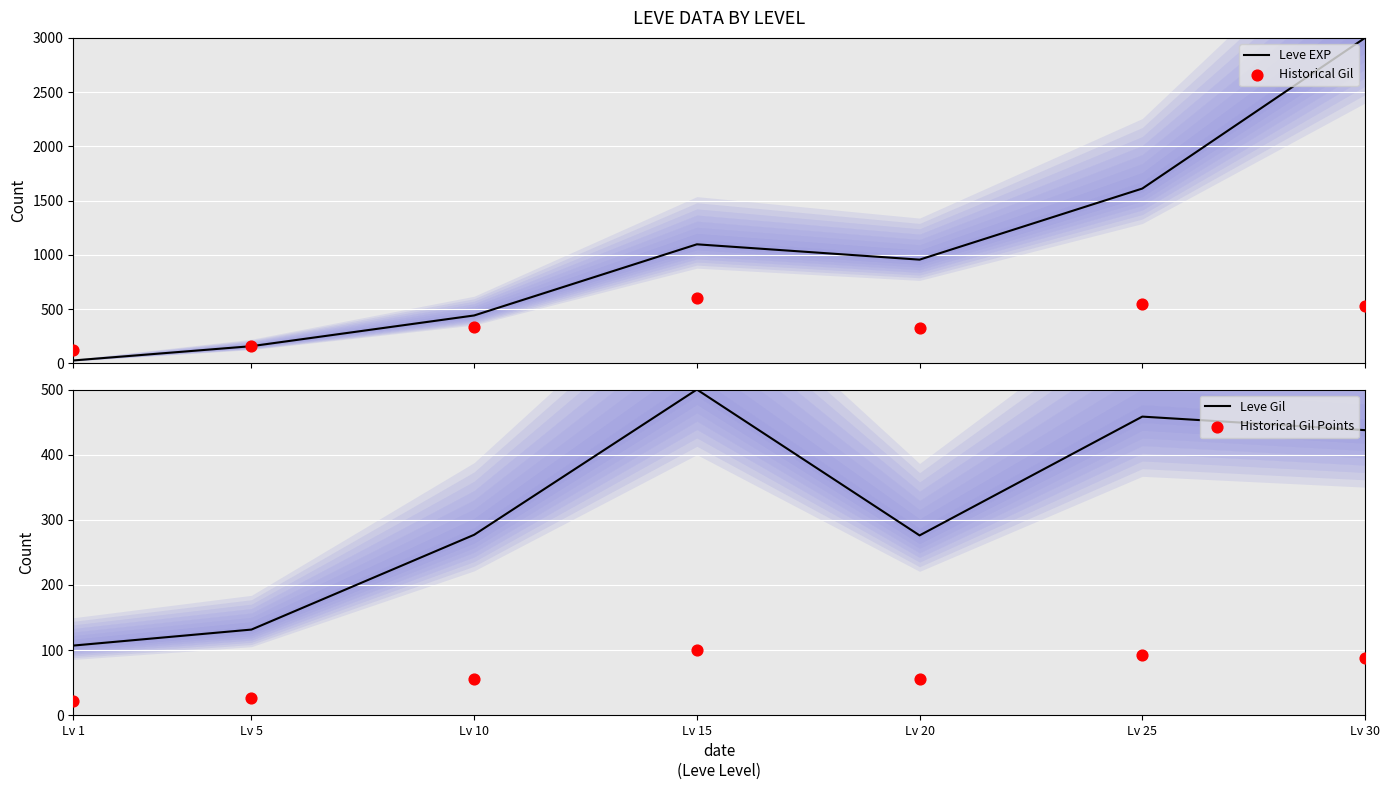

Which series reaches the maximum Y coordinate?

Leve EXP